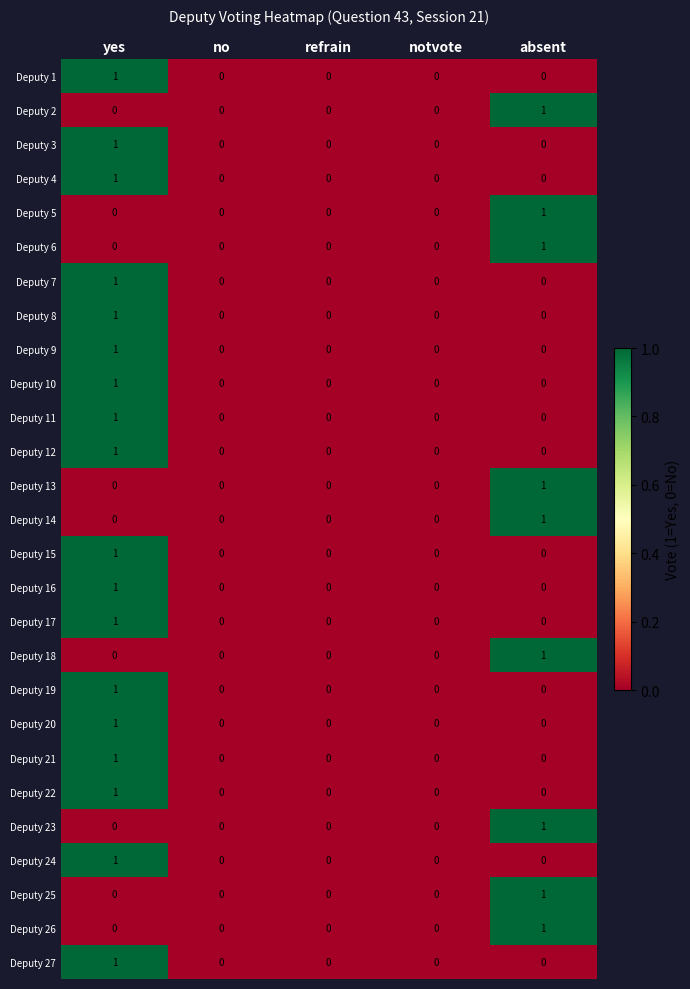

At which label does Deputy 7 reach its peak?

yes